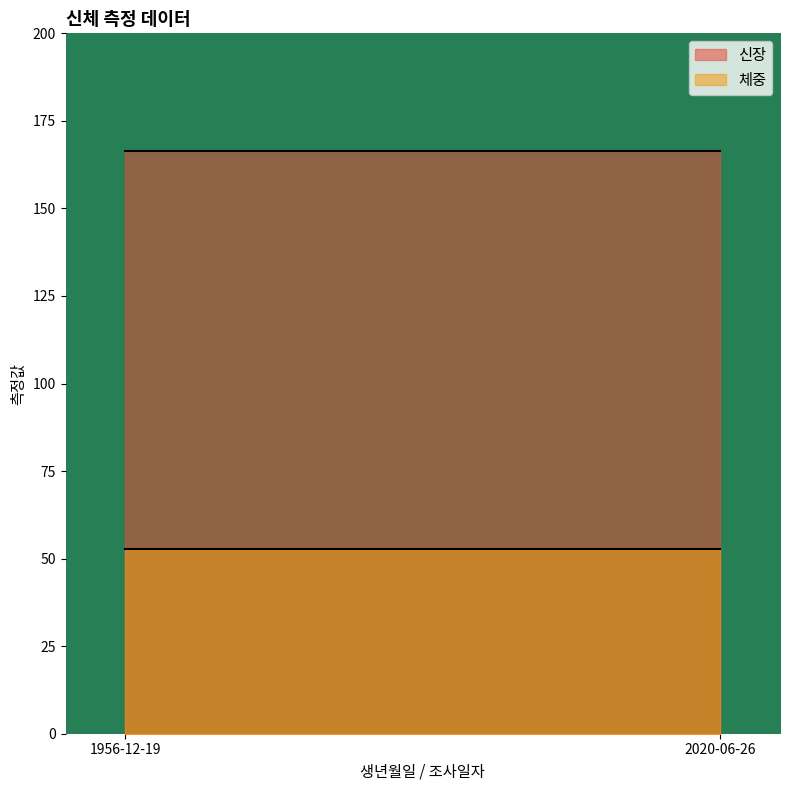

Reading left to right, extract all data points from this chart.

신장: 1956-12-19=166.5	2020-06-26=166.5
체중: 1956-12-19=52.8	2020-06-26=52.8